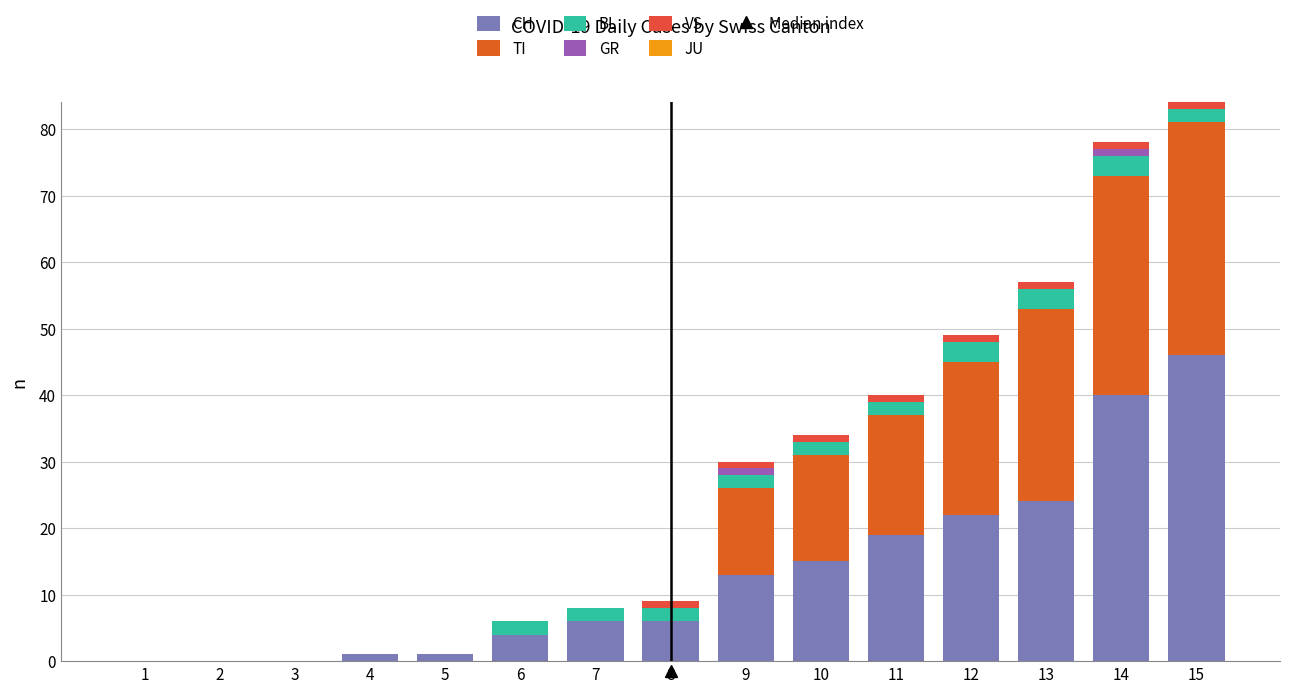

How many distinct data groups are displayed?

5